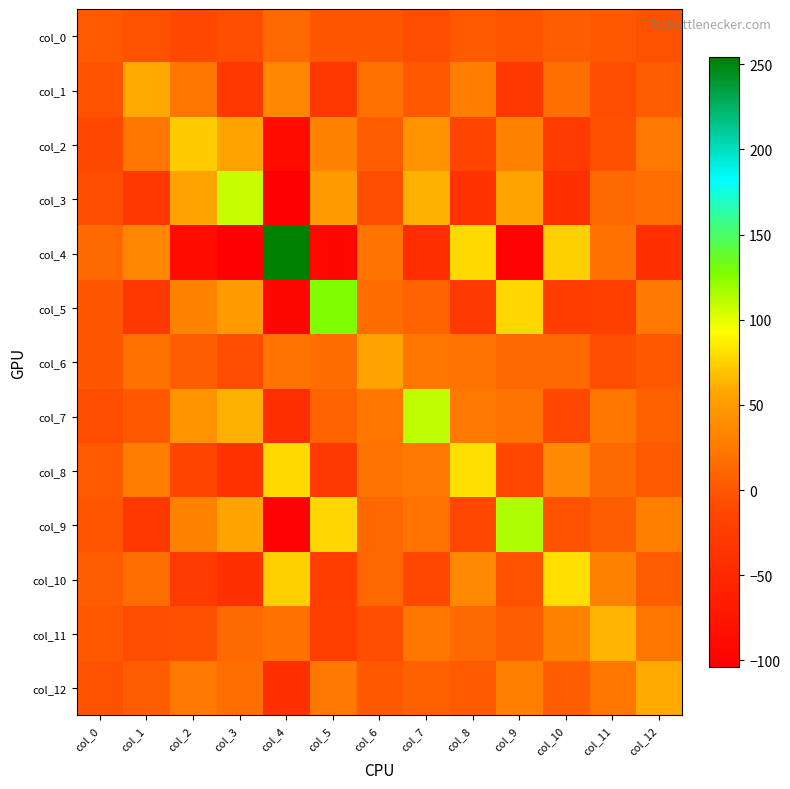

Reading left to right, transcribe all the data shown in this chart.

col_0: col_0=2.0	col_1=-4.5	col_2=-10.6	col_3=-7.2	col_4=12.8	col_5=-1.4	col_6=-0.9	col_7=-7.8	col_8=1.1	col_9=-2.7	col_10=4.4	col_11=0.7	col_12=-3.5
col_1: col_0=-4.5	col_1=59.4	col_2=22.7	col_3=-31.1	col_4=34.9	col_5=-32.6	col_6=19.2	col_7=-0.0	col_8=28.8	col_9=-30.8	col_10=16.6	col_11=-8.8	col_12=4.0
col_2: col_0=-10.6	col_1=22.7	col_2=73.1	col_3=56.3	col_4=-88.6	col_5=32.9	col_6=4.1	col_7=44.7	col_8=-13.1	col_9=31.1	col_10=-27.6	col_11=-6.0	col_12=23.8
col_3: col_0=-7.2	col_1=-31.1	col_2=56.3	col_3=108.2	col_4=-104.0	col_5=49.1	col_6=-6.9	col_7=62.4	col_8=-37.4	col_9=55.8	col_10=-40.9	col_11=12.2	col_12=16.7
col_4: col_0=12.8	col_1=34.9	col_2=-88.6	col_3=-104.0	col_4=254.1	col_5=-93.8	col_6=20.7	col_7=-45.2	col_8=78.5	col_9=-102.2	col_10=73.9	col_11=20.1	col_12=-41.0
col_5: col_0=-1.4	col_1=-32.6	col_2=32.9	col_3=49.1	col_4=-93.8	col_5=128.2	col_6=15.3	col_7=7.9	col_8=-28.8	col_9=77.3	col_10=-22.0	col_11=-20.9	col_12=24.1
col_6: col_0=-0.9	col_1=19.2	col_2=4.1	col_3=-6.9	col_4=20.7	col_5=15.3	col_6=56.1	col_7=22.2	col_8=21.2	col_9=11.3	col_10=12.0	col_11=-6.8	col_12=0.8
col_7: col_0=-7.8	col_1=-0.0	col_2=44.7	col_3=62.4	col_4=-45.2	col_5=7.9	col_6=22.2	col_7=110.3	col_8=24.1	col_9=20.7	col_10=-12.9	col_11=22.9	col_12=7.3
col_8: col_0=1.1	col_1=28.8	col_2=-13.1	col_3=-37.4	col_4=78.5	col_5=-28.8	col_6=21.2	col_7=24.1	col_8=80.3	col_9=-13.0	col_10=36.1	col_11=12.2	col_12=2.0
col_9: col_0=-2.7	col_1=-30.8	col_2=31.1	col_3=55.8	col_4=-102.2	col_5=77.3	col_6=11.3	col_7=20.7	col_8=-13.0	col_9=114.3	col_10=-3.5	col_11=3.9	col_12=29.8
col_10: col_0=4.4	col_1=16.6	col_2=-27.6	col_3=-40.9	col_4=73.9	col_5=-22.0	col_6=12.0	col_7=-12.9	col_8=36.1	col_9=-3.5	col_10=79.9	col_11=30.8	col_12=4.3
col_11: col_0=0.7	col_1=-8.8	col_2=-6.0	col_3=12.2	col_4=20.1	col_5=-20.9	col_6=-6.8	col_7=22.9	col_8=12.2	col_9=3.9	col_10=30.8	col_11=63.2	col_12=22.1
col_12: col_0=-3.5	col_1=4.0	col_2=23.8	col_3=16.7	col_4=-41.0	col_5=24.1	col_6=0.8	col_7=7.3	col_8=2.0	col_9=29.8	col_10=4.3	col_11=22.1	col_12=58.5